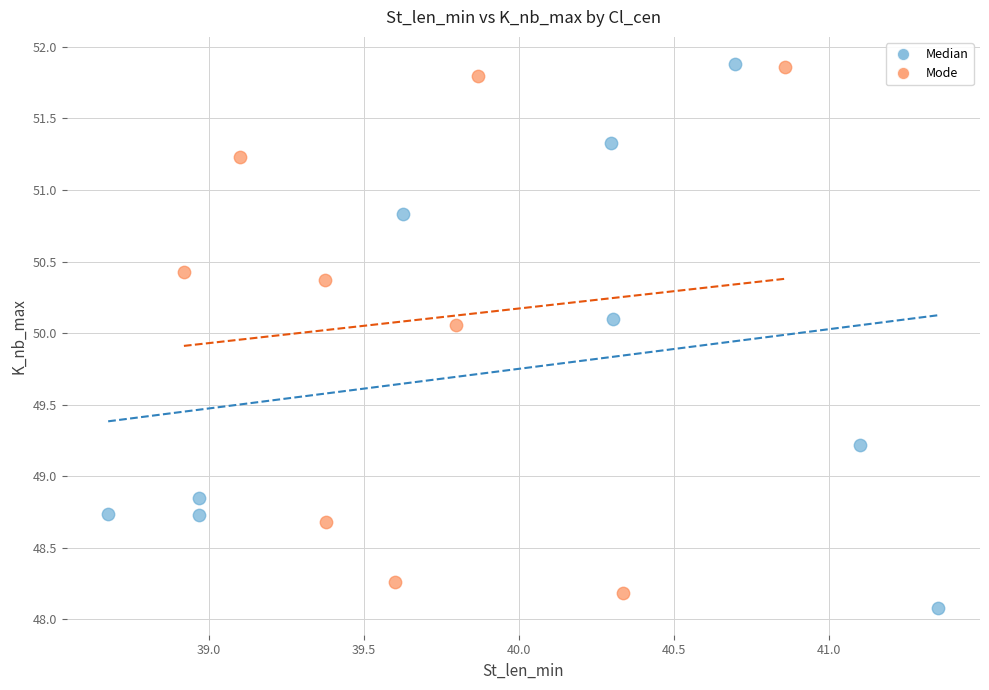

Which series contains the lowest Y value?

Median